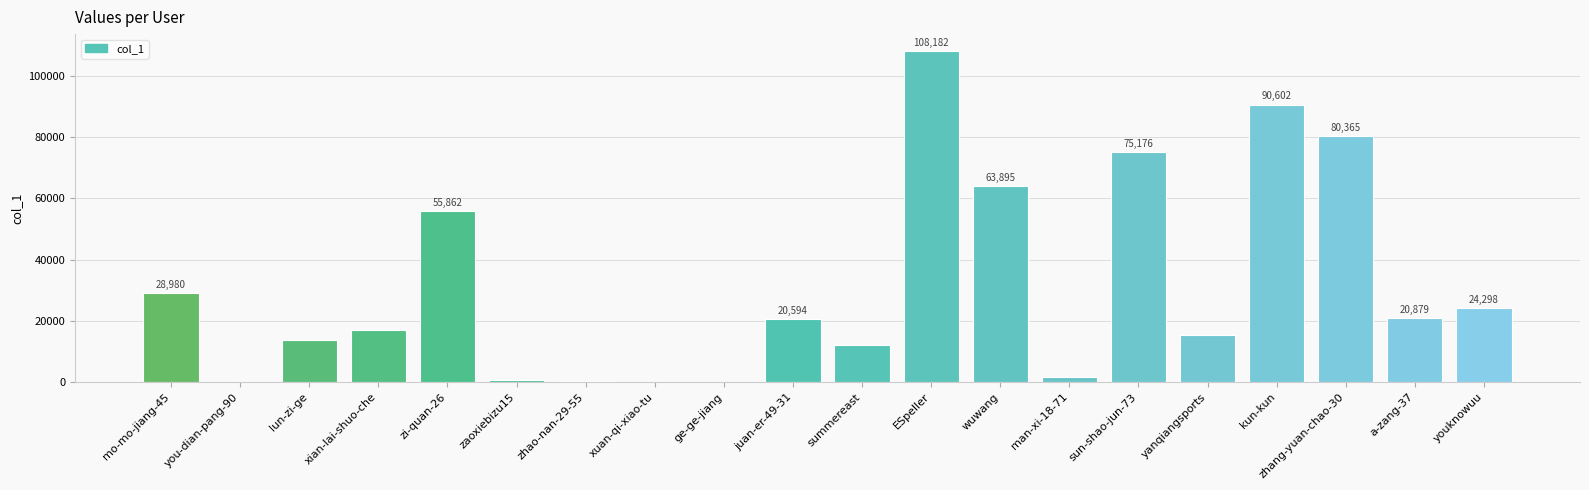

What is the change in value from lun-zi-ge to wuwang?

+50325